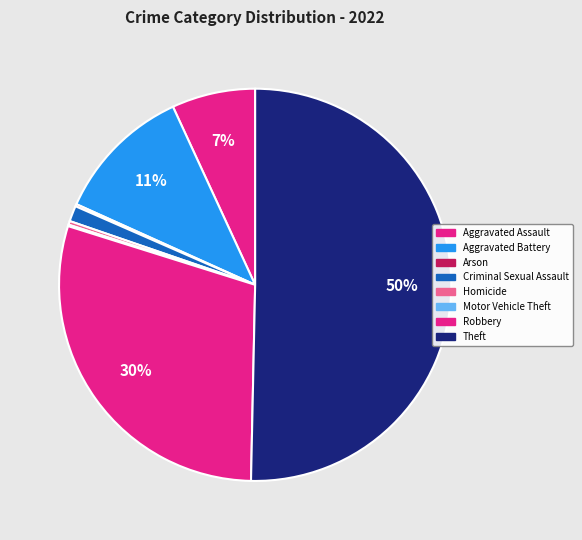

To the nearest percent, what is the difference between the largest and smallest slice percentages?

50%